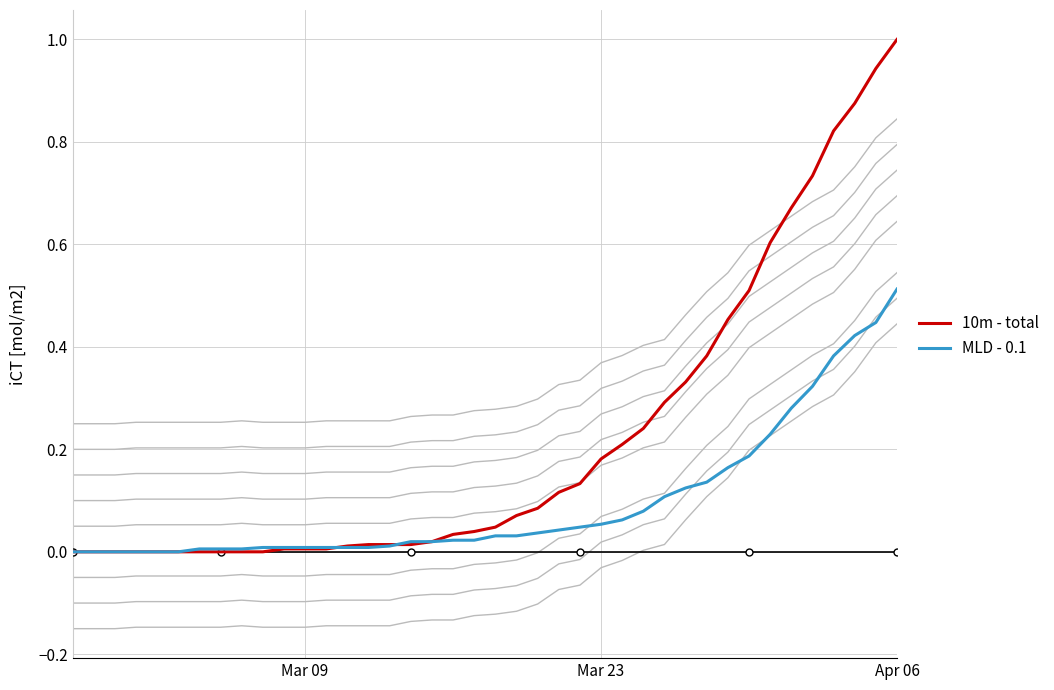

True or false: ensemble_0 and 10m - total cross at least once.

False